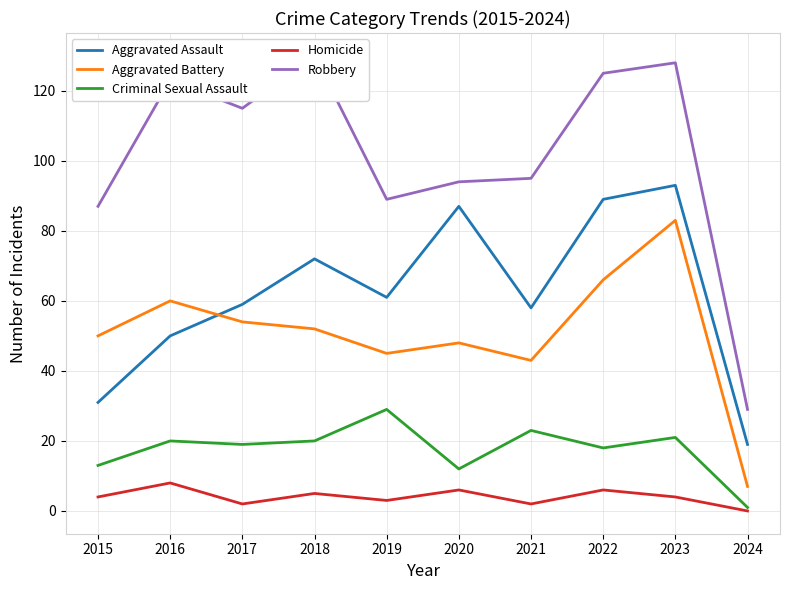

True or false: Aggravated Assault and Homicide intersect in this chart.

False